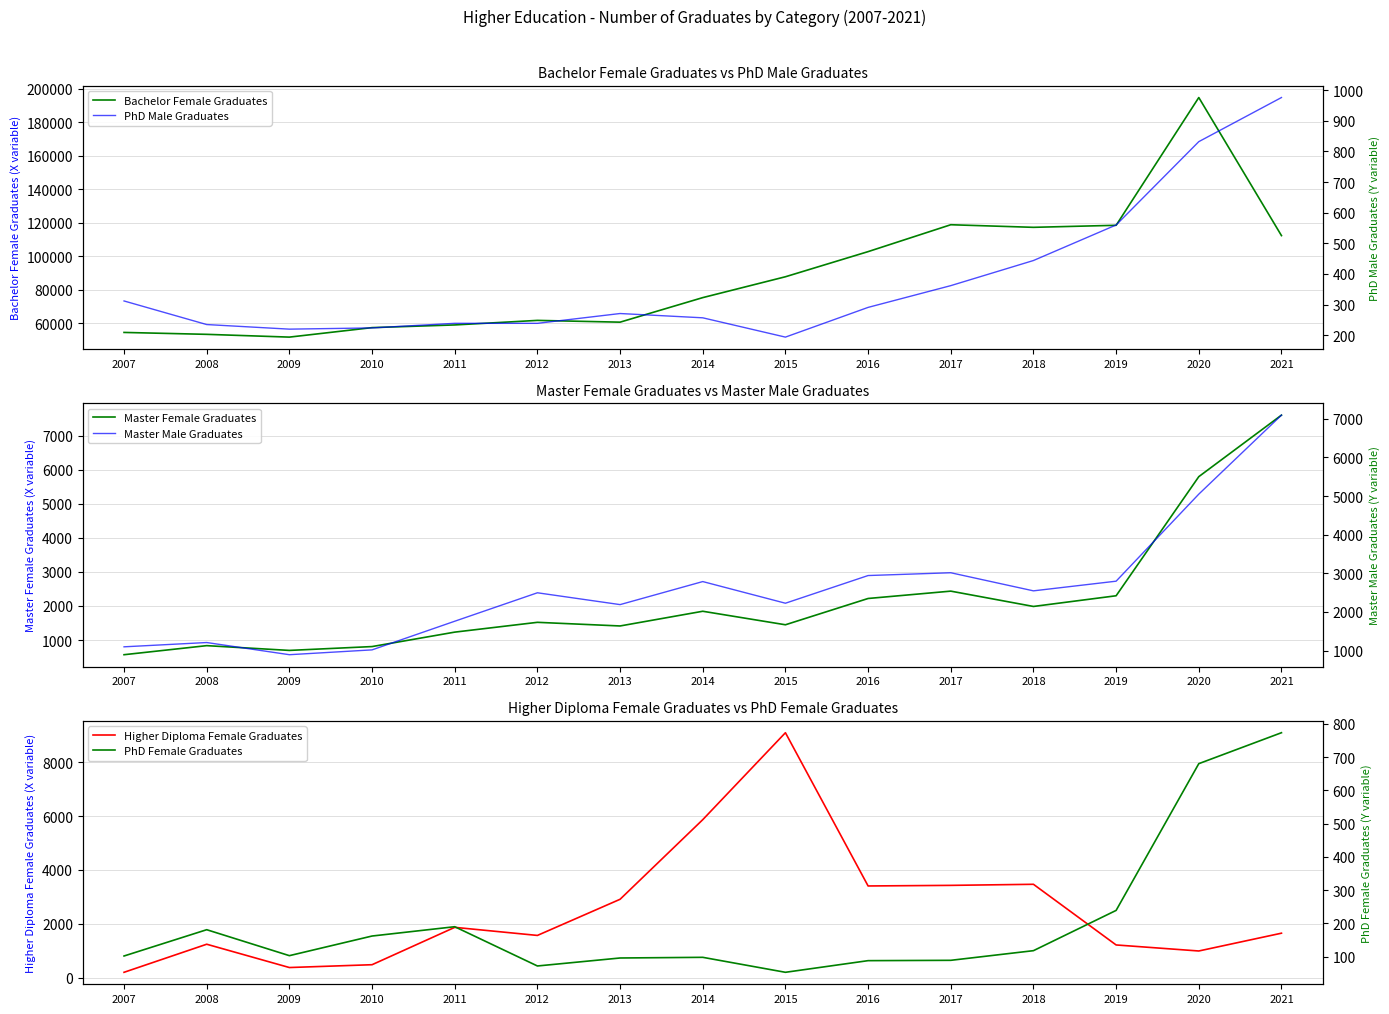

Reading left to right, extract all data points from this chart.

Bachelor Female Graduates: 2007=54613	2008=53473	2009=51820	2010=57484	2011=59084	2012=61797	2013=60740	2014=75387	2015=87834	2016=102834	2017=118877	2018=117329	2019=118543	2020=194784	2021=112389
Master Female Graduates: 2007=569	2008=835	2009=695	2010=808	2011=1232	2012=1520	2013=1413	2014=1845	2015=1448	2016=2220	2017=2436	2018=1986	2019=2300	2020=5798	2021=7605
Higher Diploma Female Graduates: 2007=197	2008=1240	2009=374	2010=479	2011=1867	2012=1567	2013=2910	2014=5868	2015=9099	2016=3405	2017=3427	2018=3467	2019=1213	2020=989	2021=1650
PhD Male Graduates: 2007=312	2008=235	2009=220	2010=224	2011=239	2012=239	2013=271	2014=257	2015=194	2016=291	2017=362	2018=444	2019=560	2020=832	2021=976
Master Male Graduates: 2007=1099	2008=1210	2009=895	2010=1020	2011=1761	2012=2497	2013=2191	2014=2787	2015=2227	2016=2943	2017=3015	2018=2547	2019=2797	2020=5049	2021=7093
PhD Female Graduates: 2007=102	2008=181	2009=103	2010=162	2011=190	2012=72	2013=96	2014=98	2015=53	2016=88	2017=89	2018=118	2019=239	2020=680	2021=773